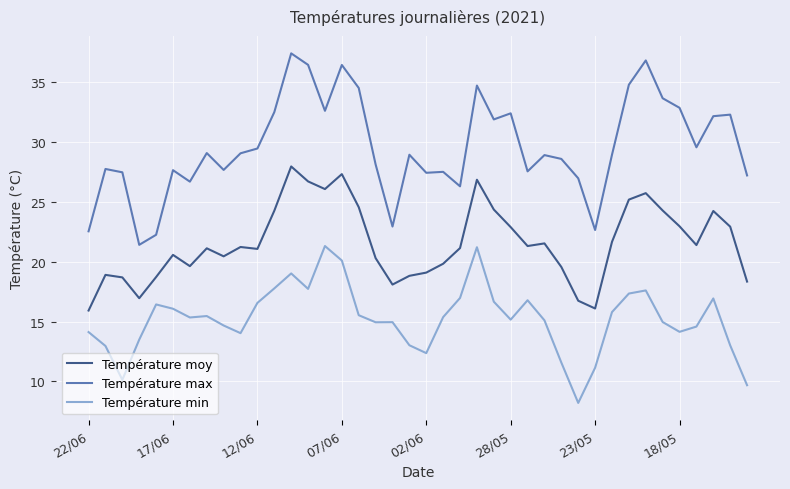

Which series has the largest total across all categories?

Température max